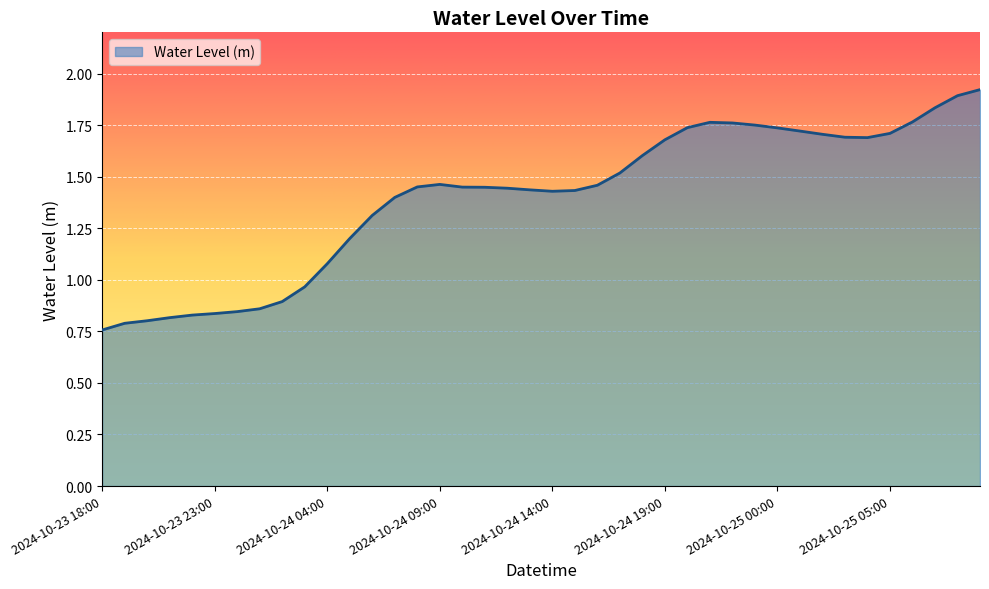

What is the difference between the maximum and minimum values?

1.2